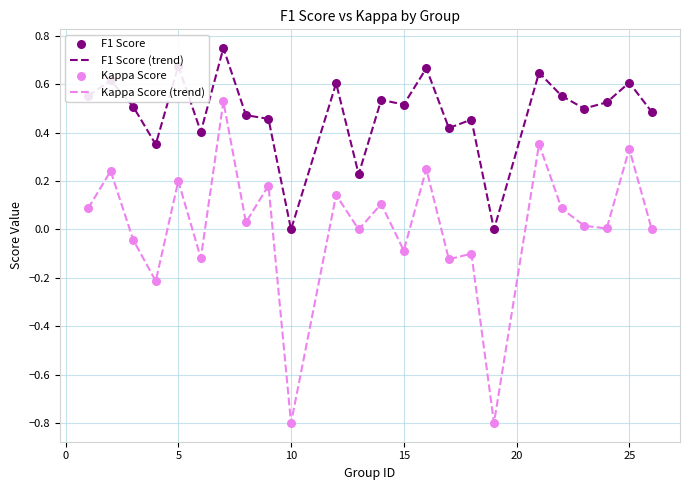

Which series has the largest range (max minus min)?

Kappa Score (trend)